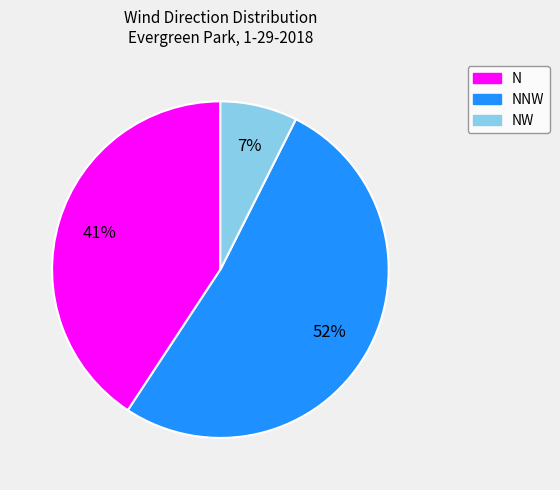

Rank the categories by value from lowest to highest.

NW, N, NNW